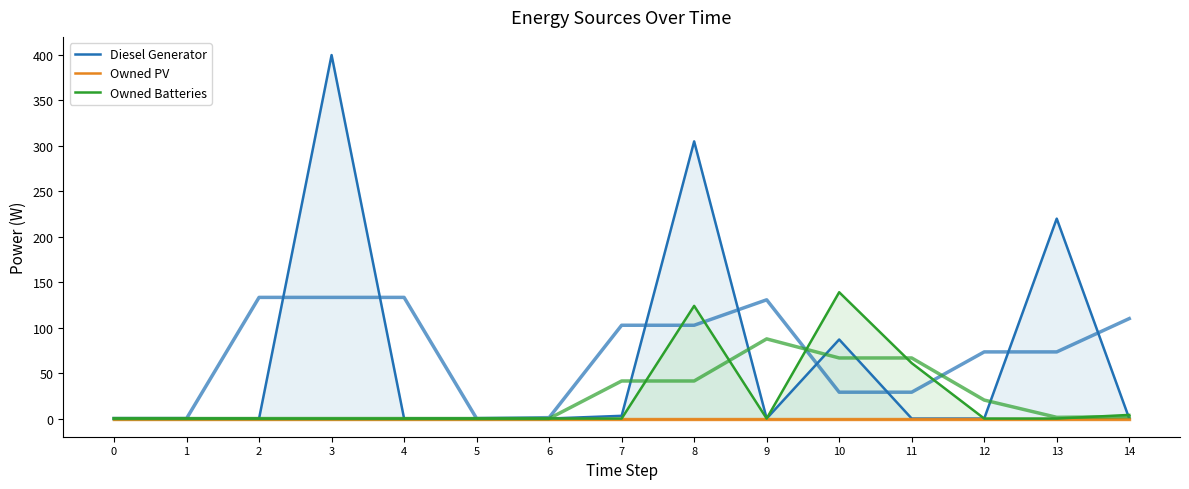

The value of Diesel Generator at 4 is 0. True or false?

True